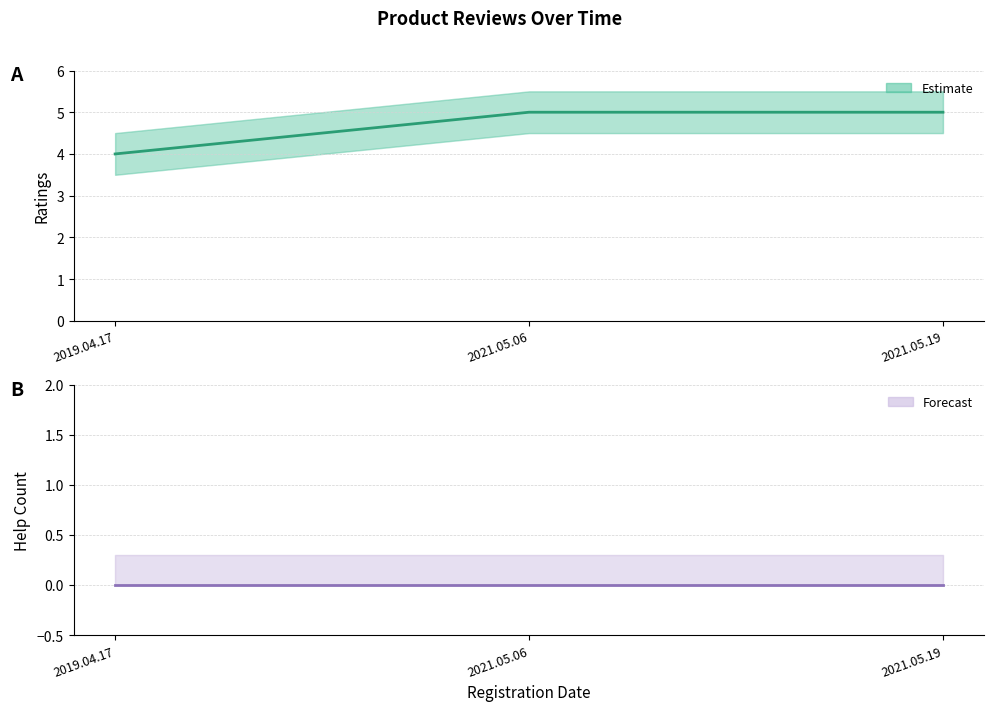

How many values in the ratings series are below 5?

1